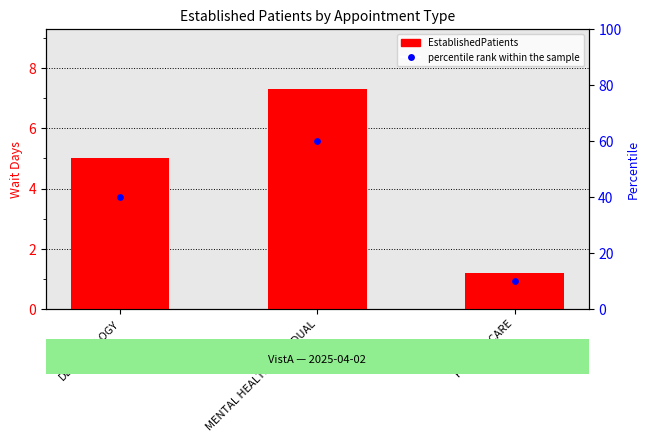

At how many categories does at least one series exceed 16?

2